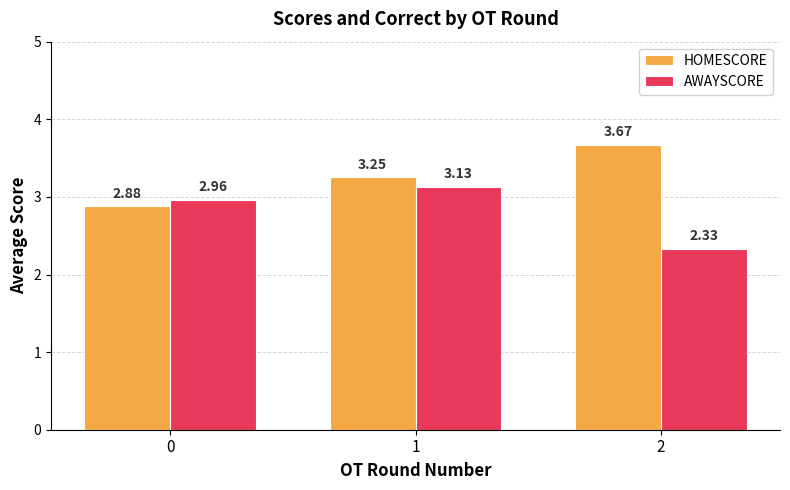

What is the average value of the AWAYSCORE series?

2.8